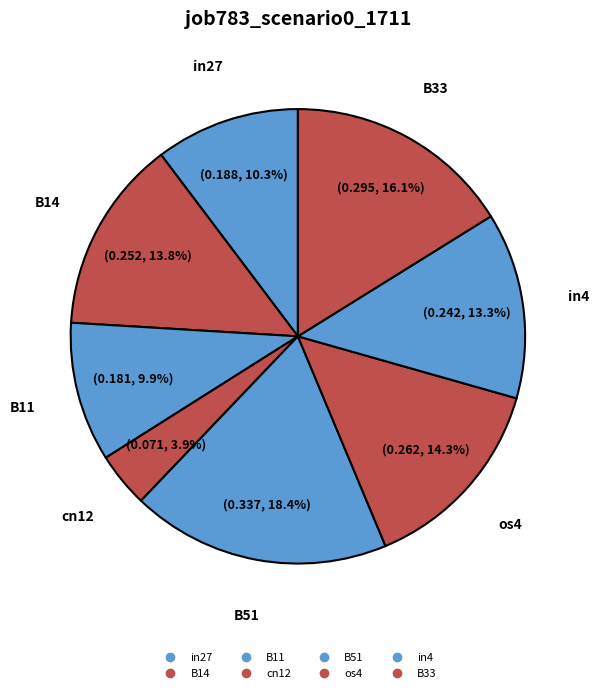

Count the number of slices in the pie.

8